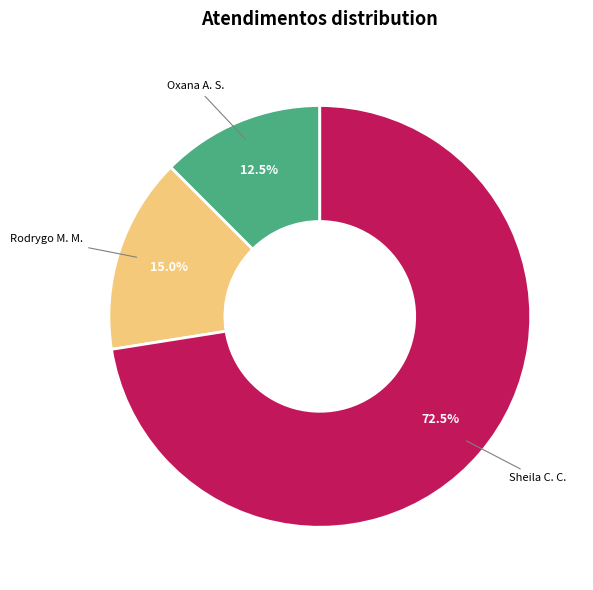

Which slice is the largest?

Sheila C. C.